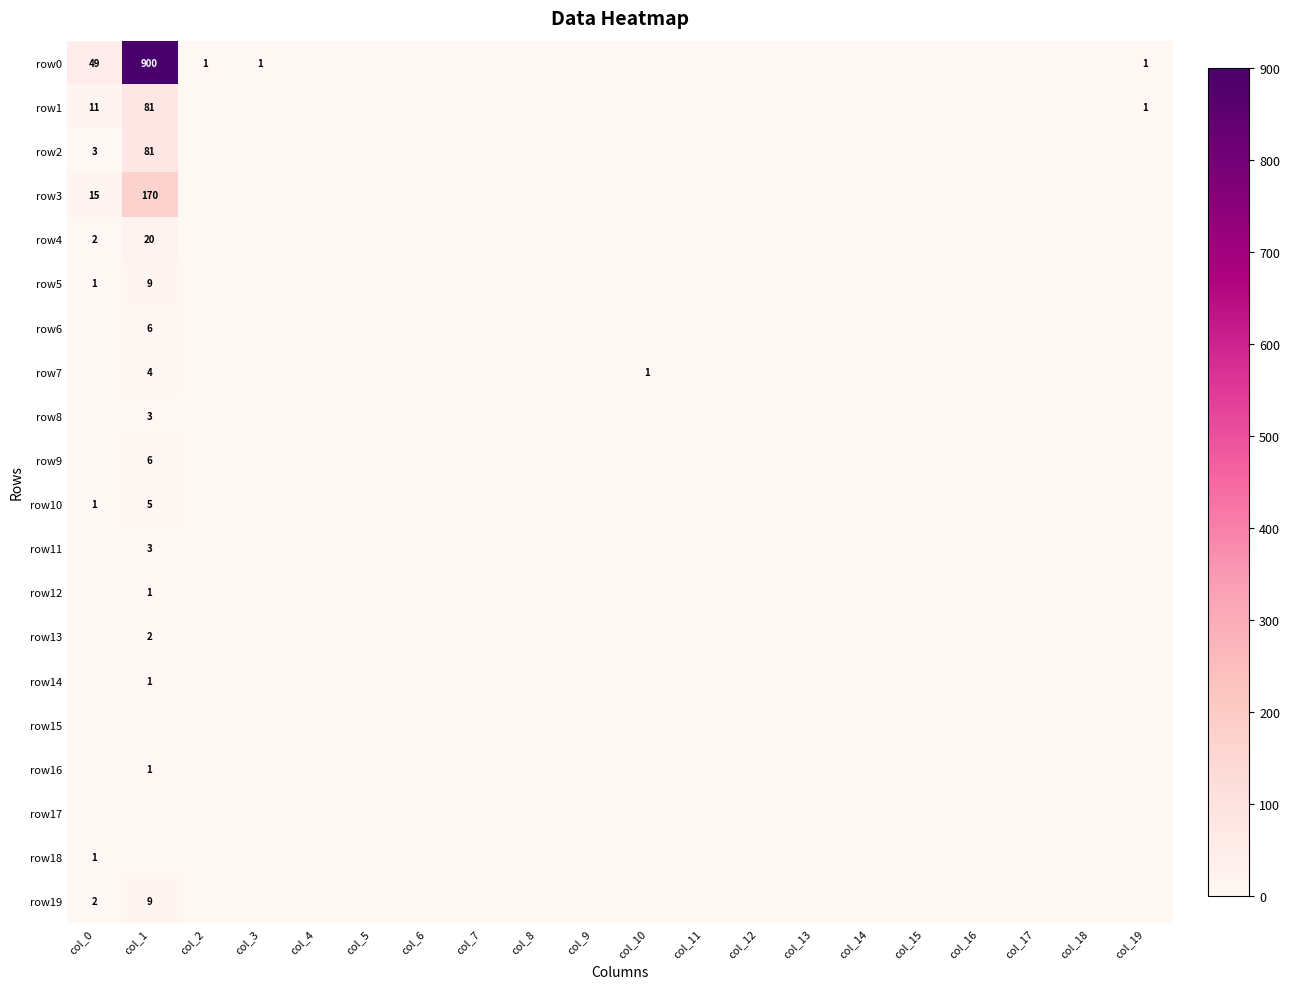

Which label corresponds to the largest value in the chart?

col_1